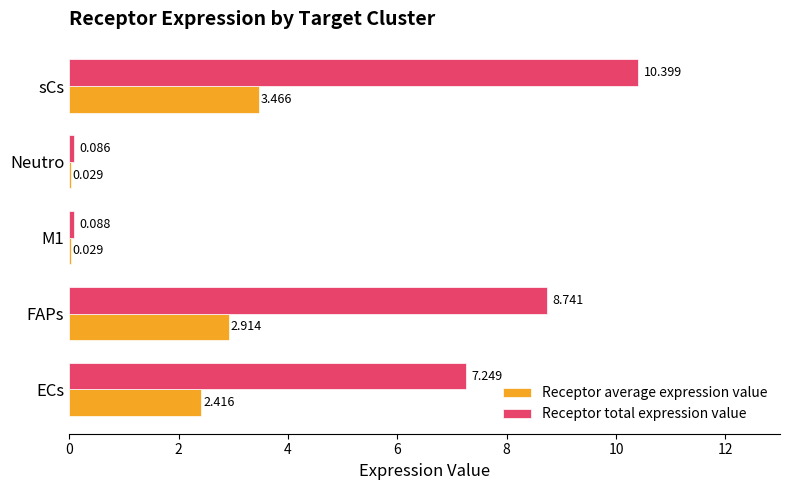

At which label is Receptor total expression value closest to 5?

ECs